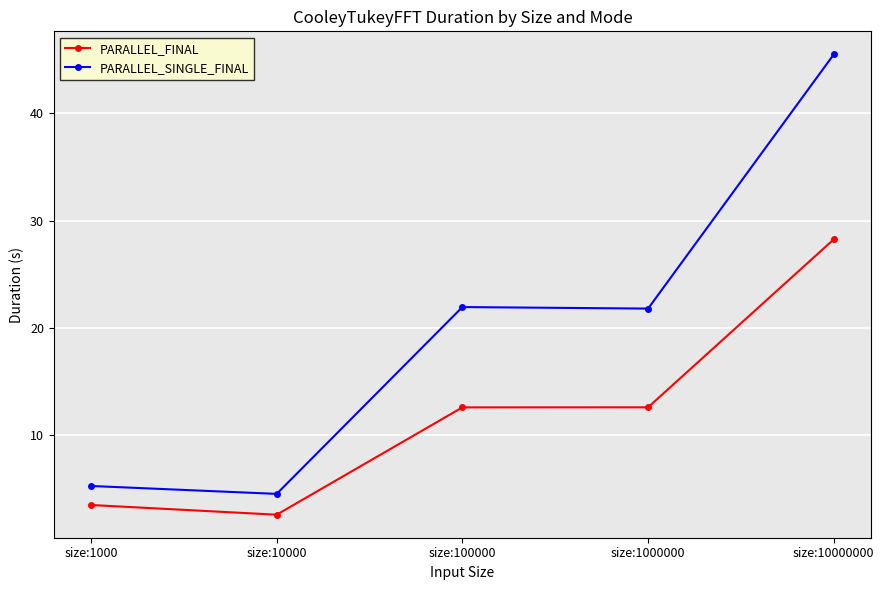

Is it true that PARALLEL_SINGLE_FINAL equals 4.5 at size:10000?

True